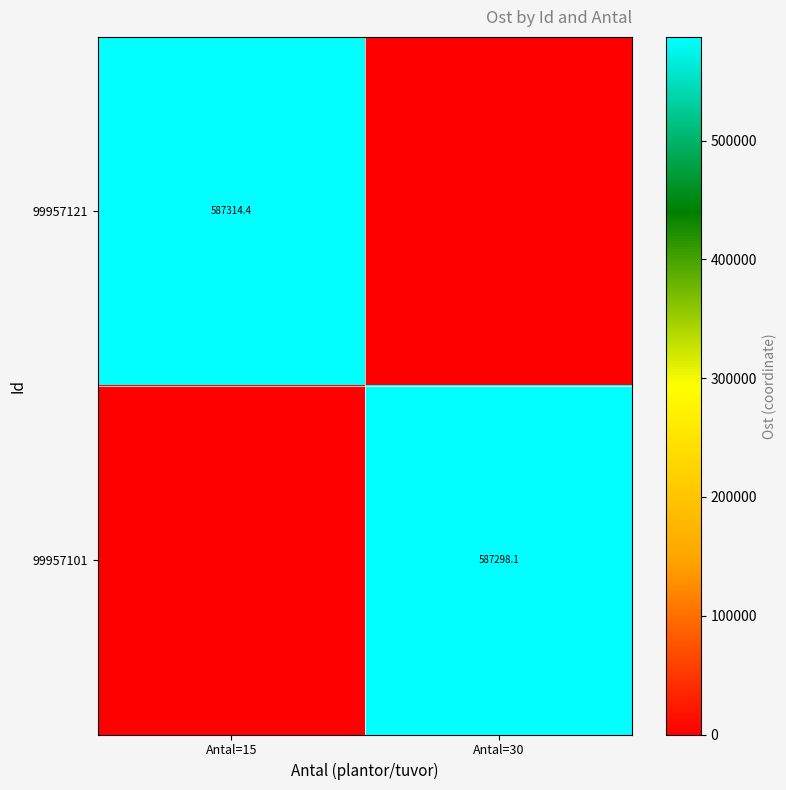

The value of 99957101 at Antal=30 is 587298.1. True or false?

True